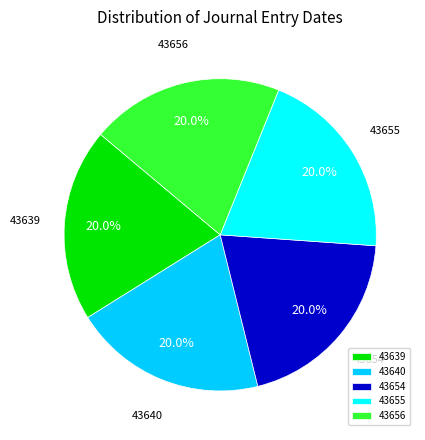

What percentage is NOT represented by 43654?

80.0%